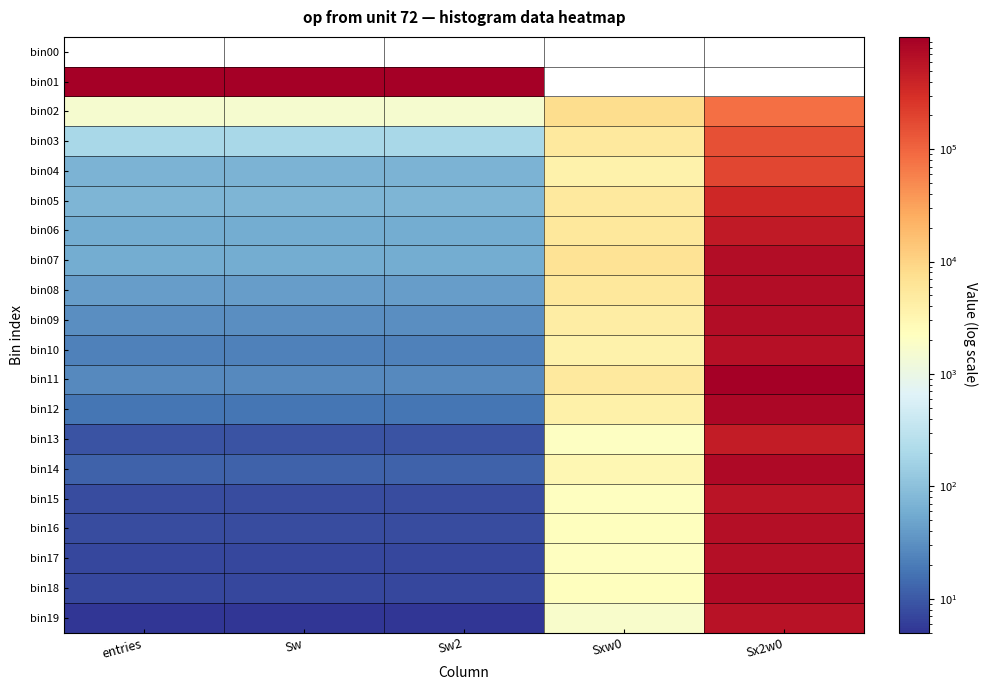

List the labels in order of bin19 value, smallest first.

entries, Sw, Sw2, Sxw0, Sx2w0